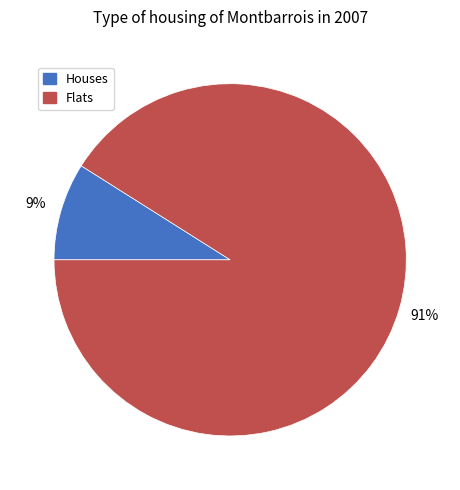

To the nearest percent, what portion does Houses represent?

9%